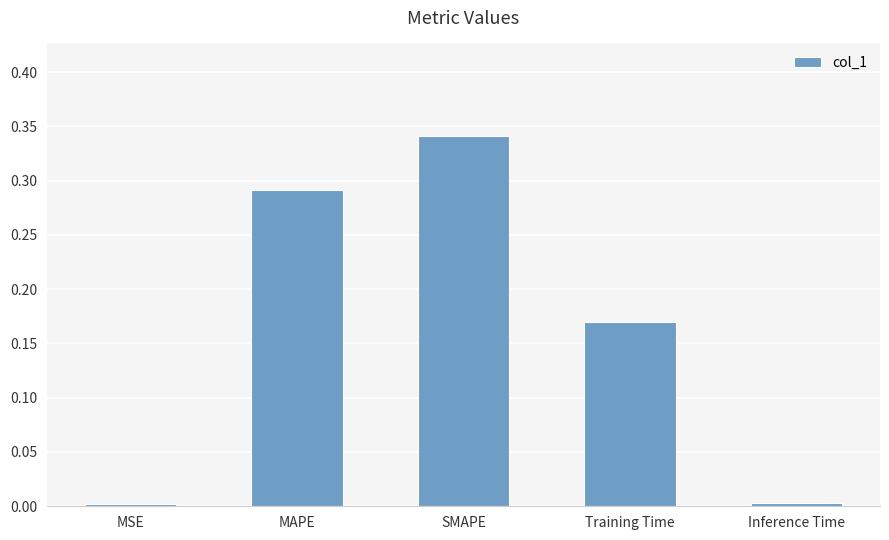

Which label corresponds to the largest value in the chart?

SMAPE